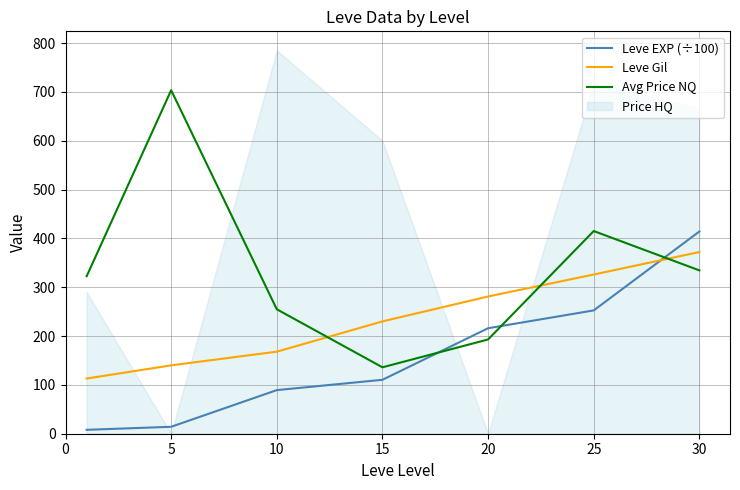

What is the highest value of the Leve EXP (÷100) series?

414.1